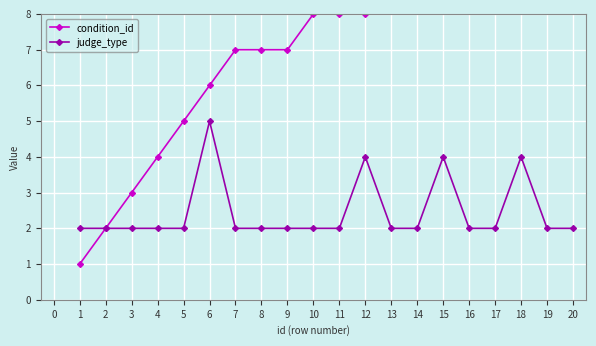

True or false: judge_type has more than 1 points higher than both neighbors.

True